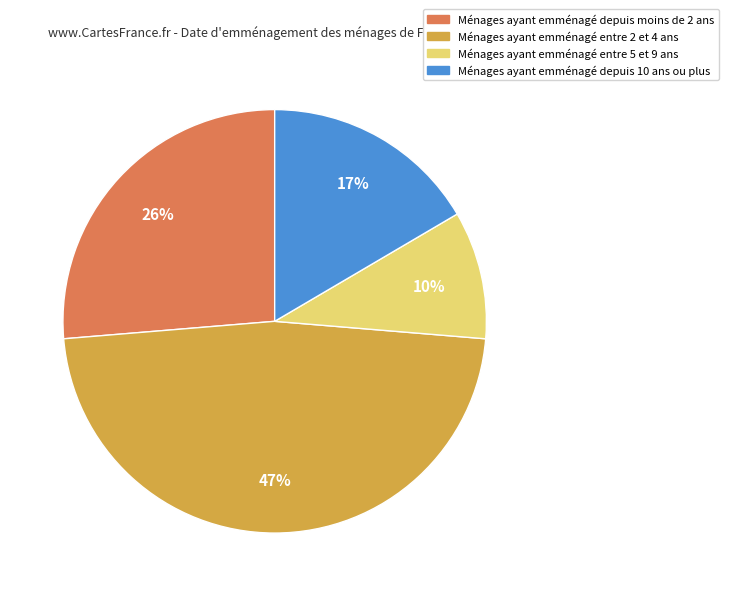

What is the ratio of the value at Ménages ayant emménagé entre 5 et 9 ans to the value at Ménages ayant emménagé depuis moins de 2 ans?

0.4